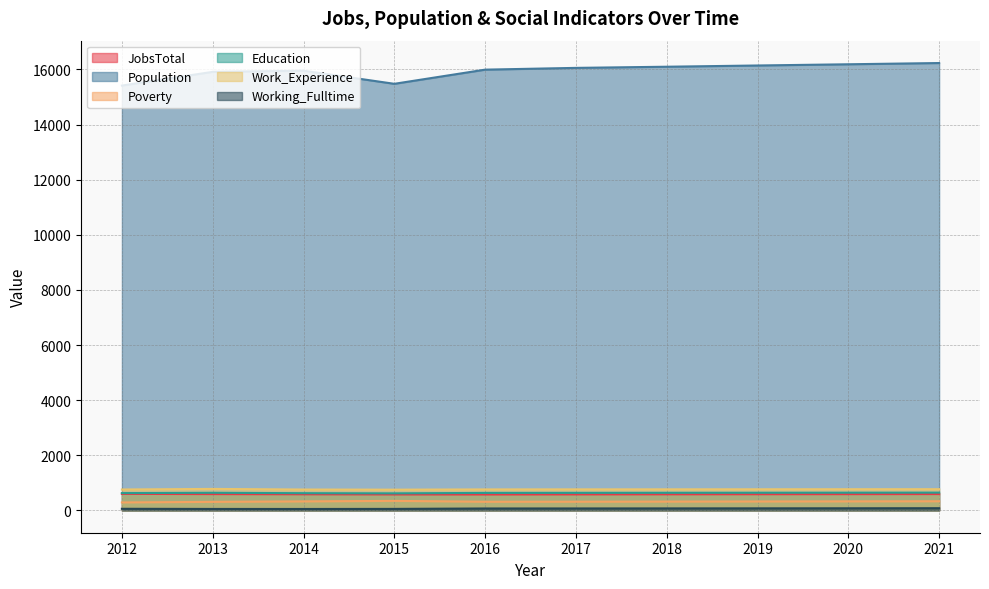

Reading left to right, list all the values displayed in this chart.

JobsTotal: 598	590	583	577	576	579	582	585	588	591
Population: 15416	15914	15956	15480	15994	16058	16100	16145	16189	16234
Poverty: 287	308	324	344	311	313	317	321	325	329
Education: 626	638	623	617	633	635	637	639	641	643
Work_Experience: 757	778	756	751	760	762	763	765	767	768
Working_Fulltime: 57	51	50	53	68	69	71	73	75	78